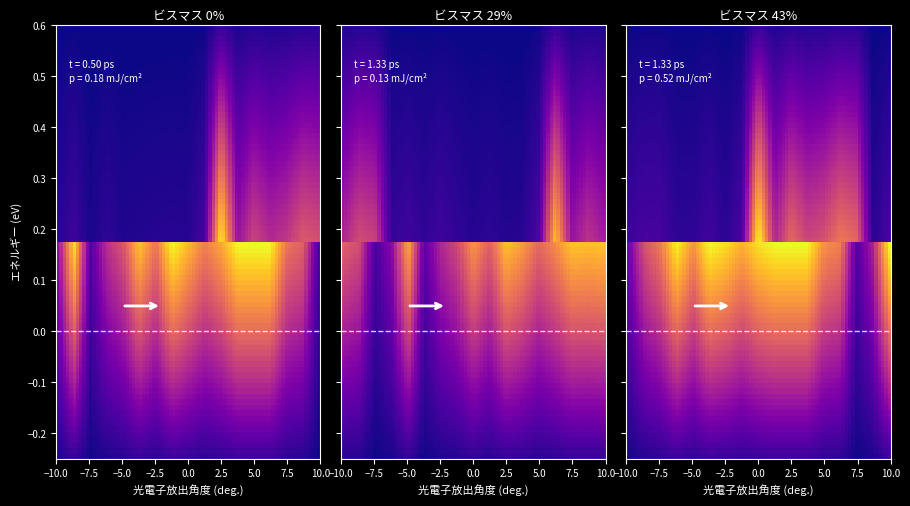

Which series has the widest spread of values?

1